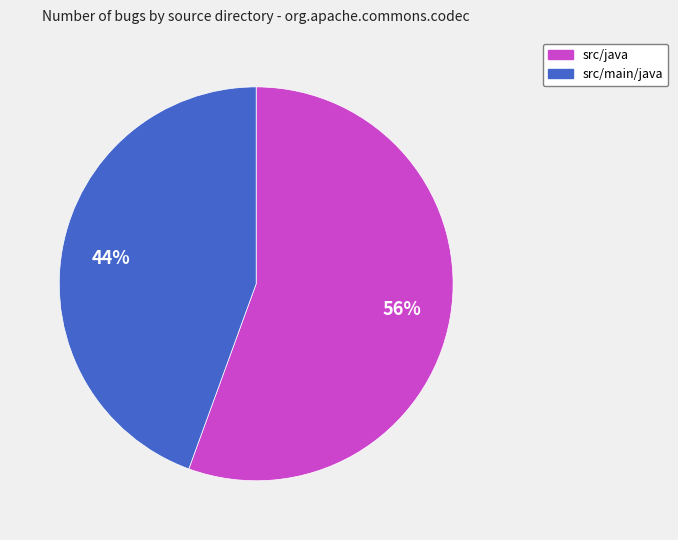

Approximately how many times larger is the value at src/main/java compared to src/java?

0.8